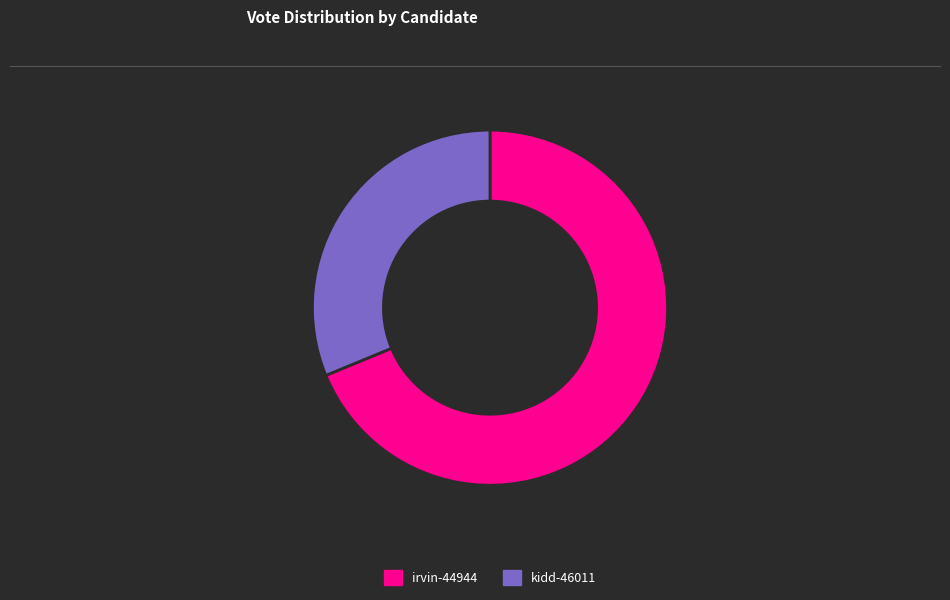

The irvin-44944 slice represents 84% of the pie. True or false?

False